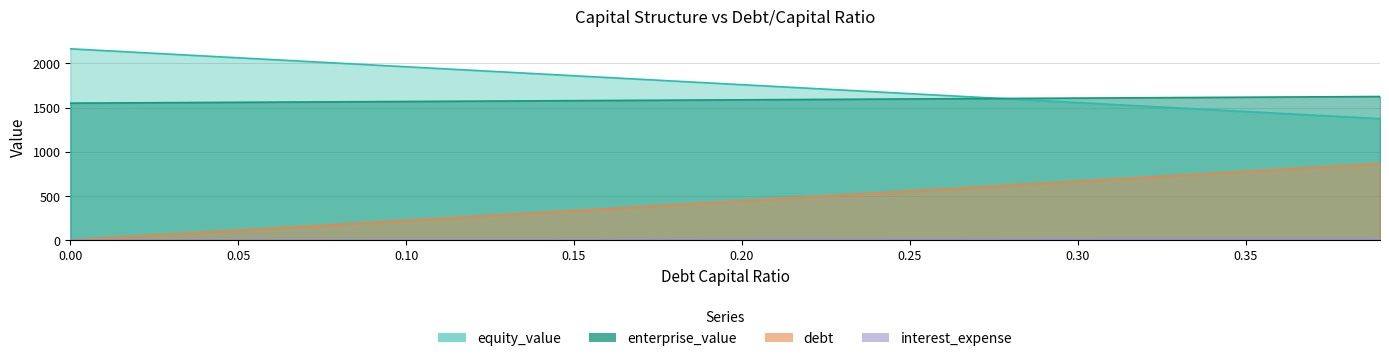

True or false: interest_expense and debt intersect in this chart.

False